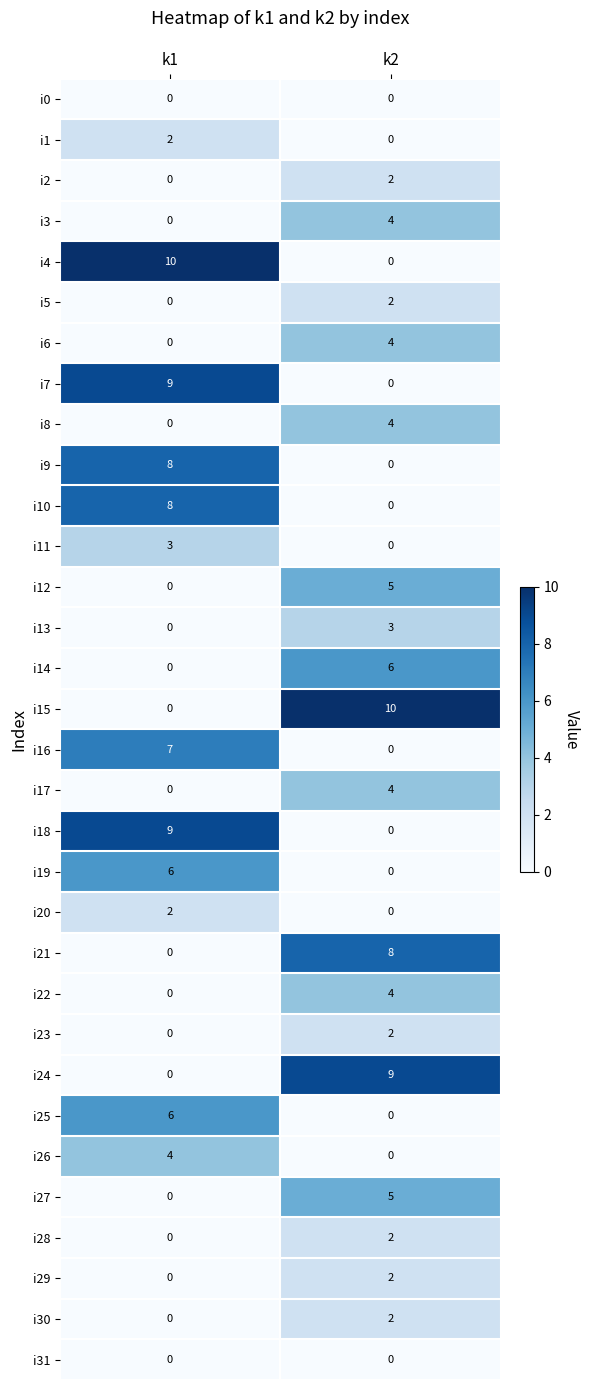

What is the difference between the i13 values at k1 and k2?

3